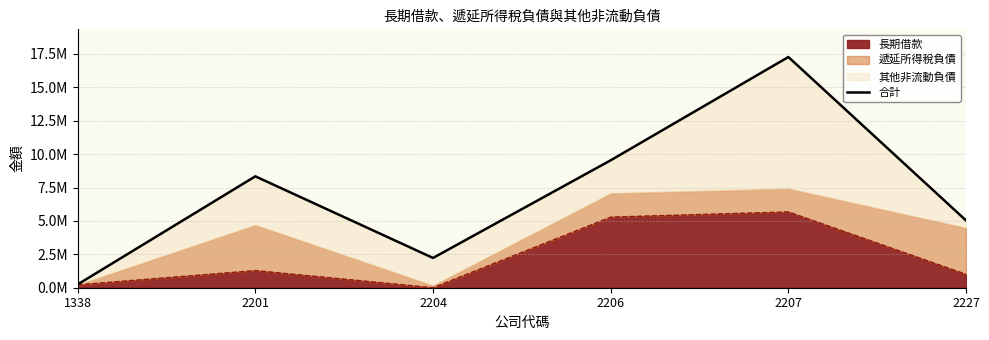

Reading left to right, extract all data points from this chart.

1338=245487	2201=8335801	2204=2228053	2206=9535795	2207=17264574	2227=5031157